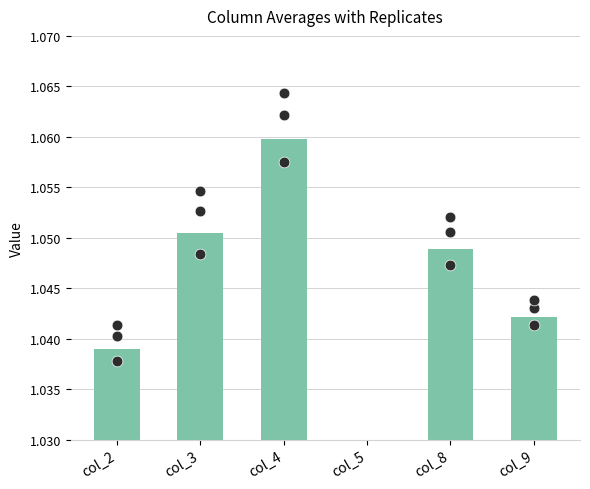

What are all the series names shown in the legend?

col_2, col_3, col_4, col_5, col_8, col_9